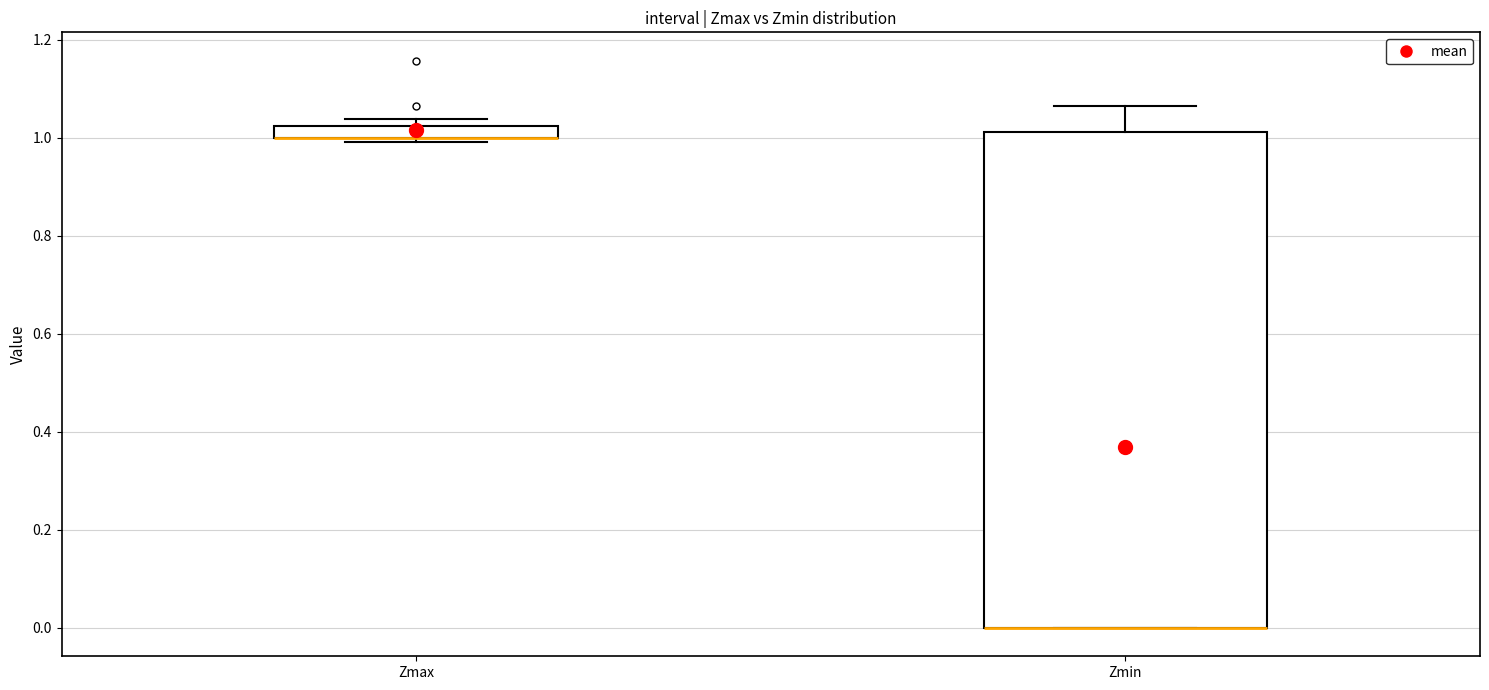

Comparing the boxes themselves (not the whiskers), which one is the tallest?

Zmin